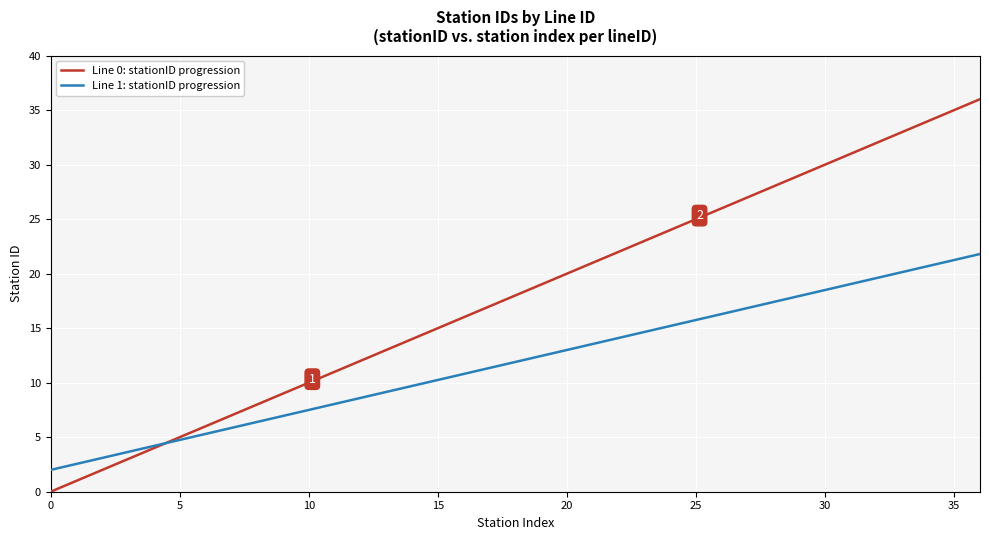

Which series has the widest spread of values?

Line 0: stationID progression